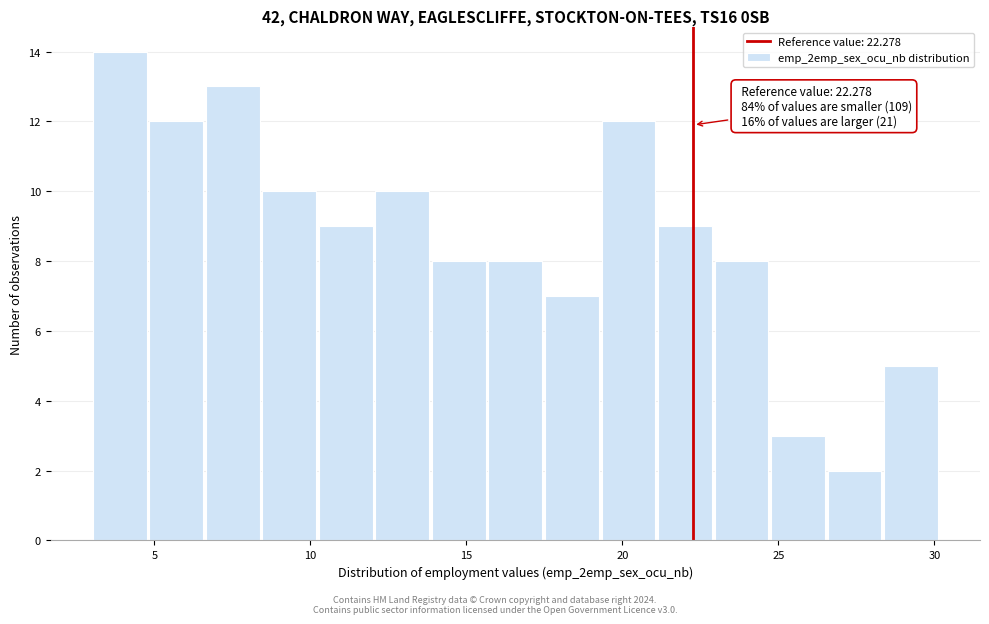

Read against the x-axis, roughly where is the centre of the tallest bar?

4.0